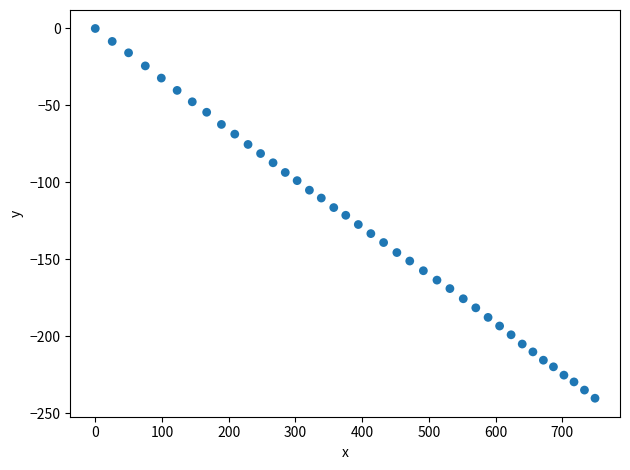

What is the range of Y values (max minus min)?

240.1